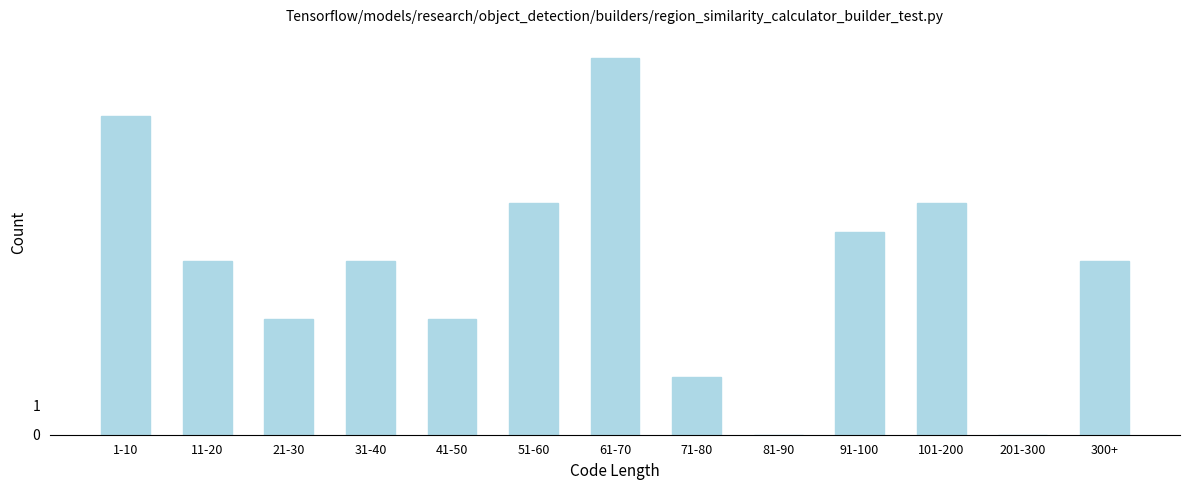

Reading left to right, transcribe all the data shown in this chart.

1-10=11	11-20=6	21-30=4	31-40=6	41-50=4	51-60=8	61-70=13	71-80=2	81-90=0	91-100=7	101-200=8	201-300=0	300+=6